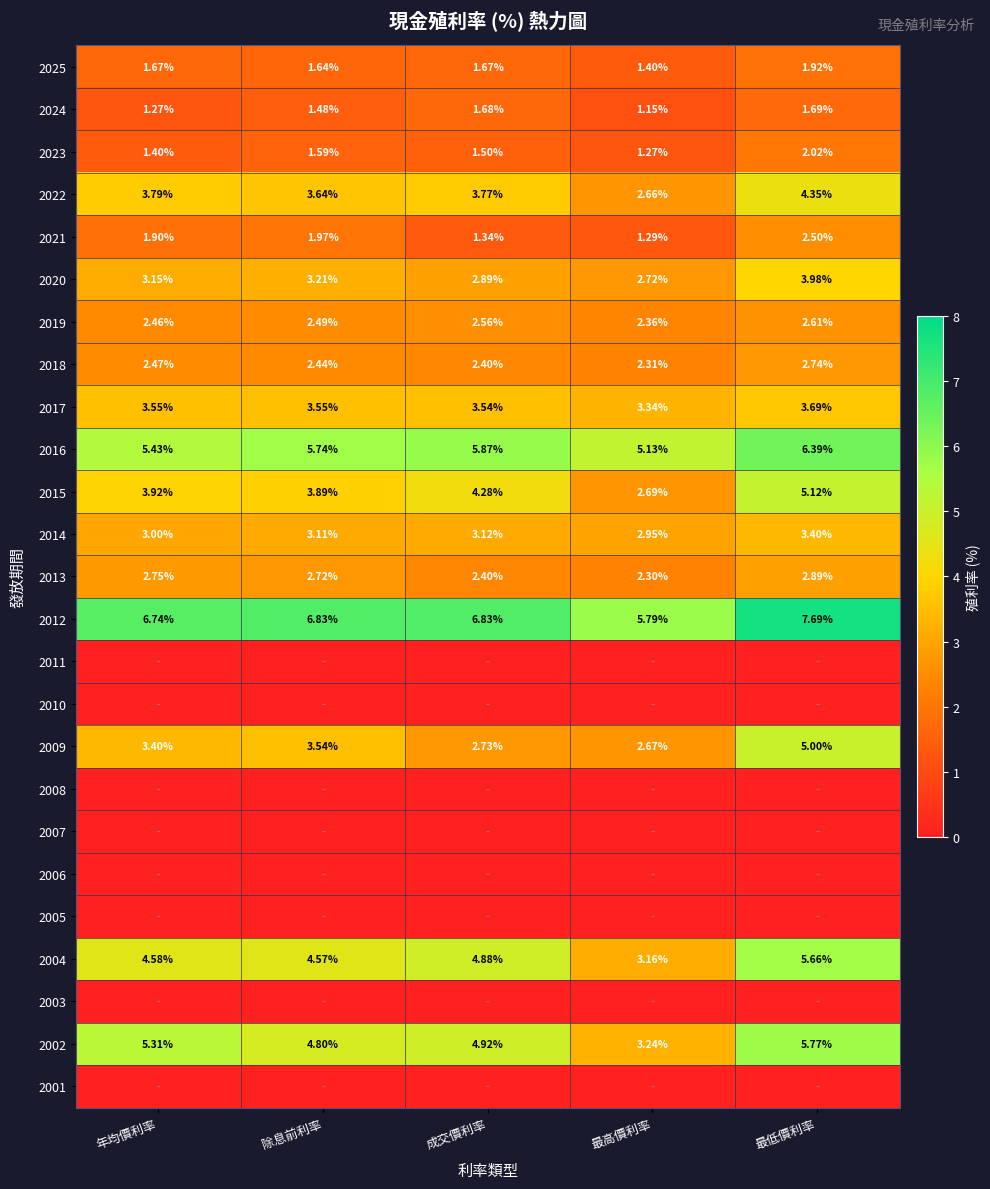

What is the total value across all series at 年均價利率?

56.8